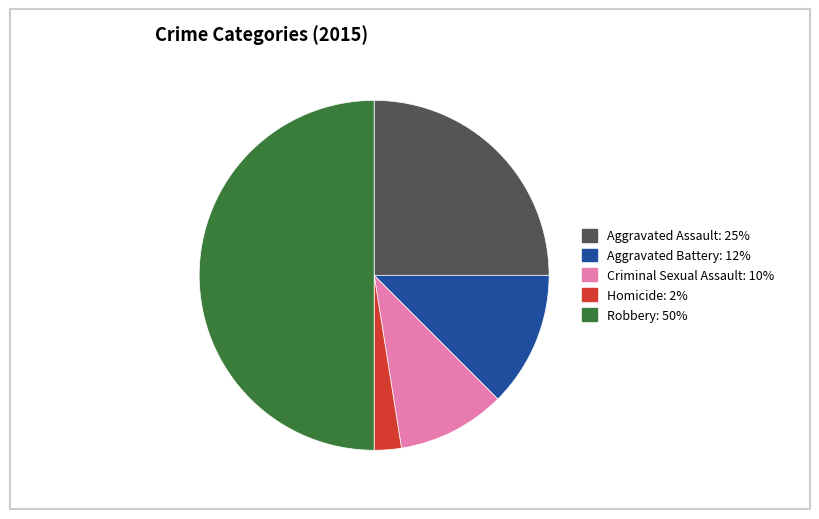

Is Aggravated Assault the majority of the pie?

No